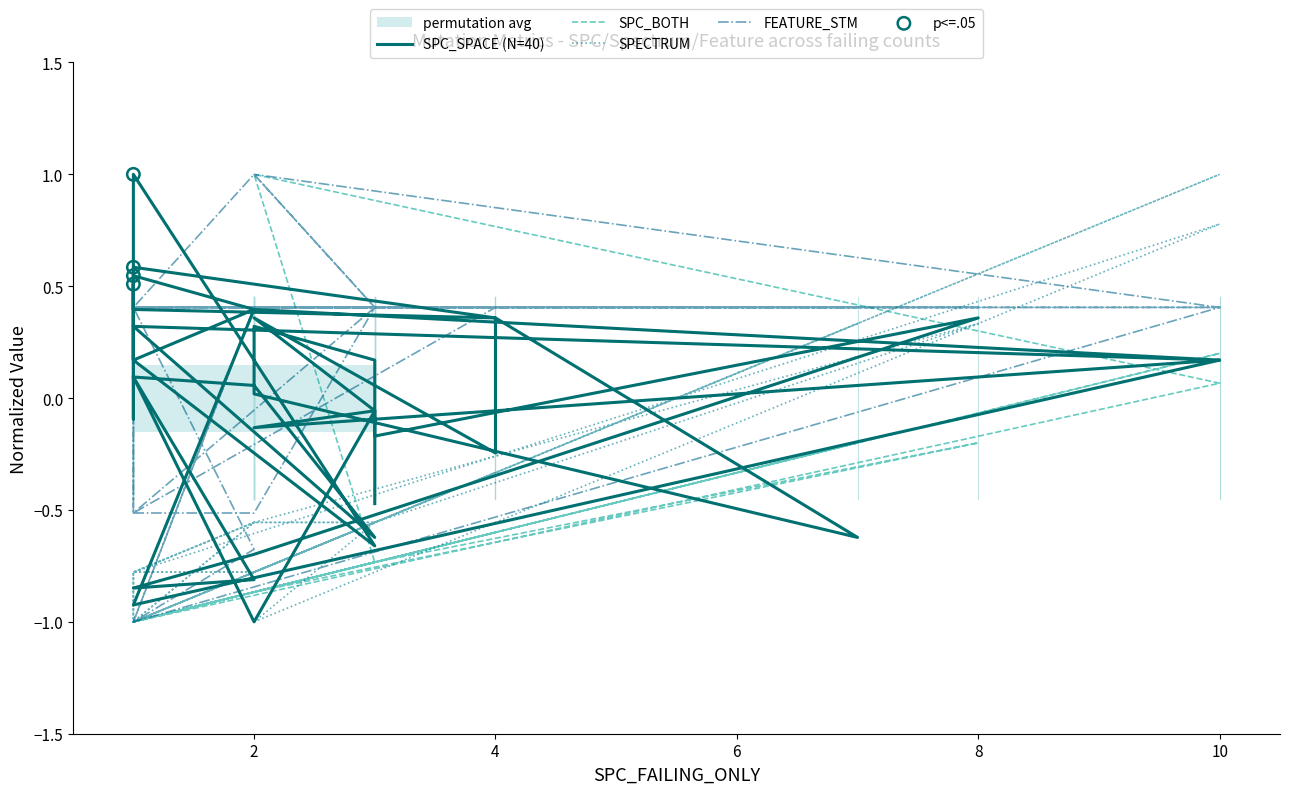

Which series contains the highest Y value?

SPC_SPACE